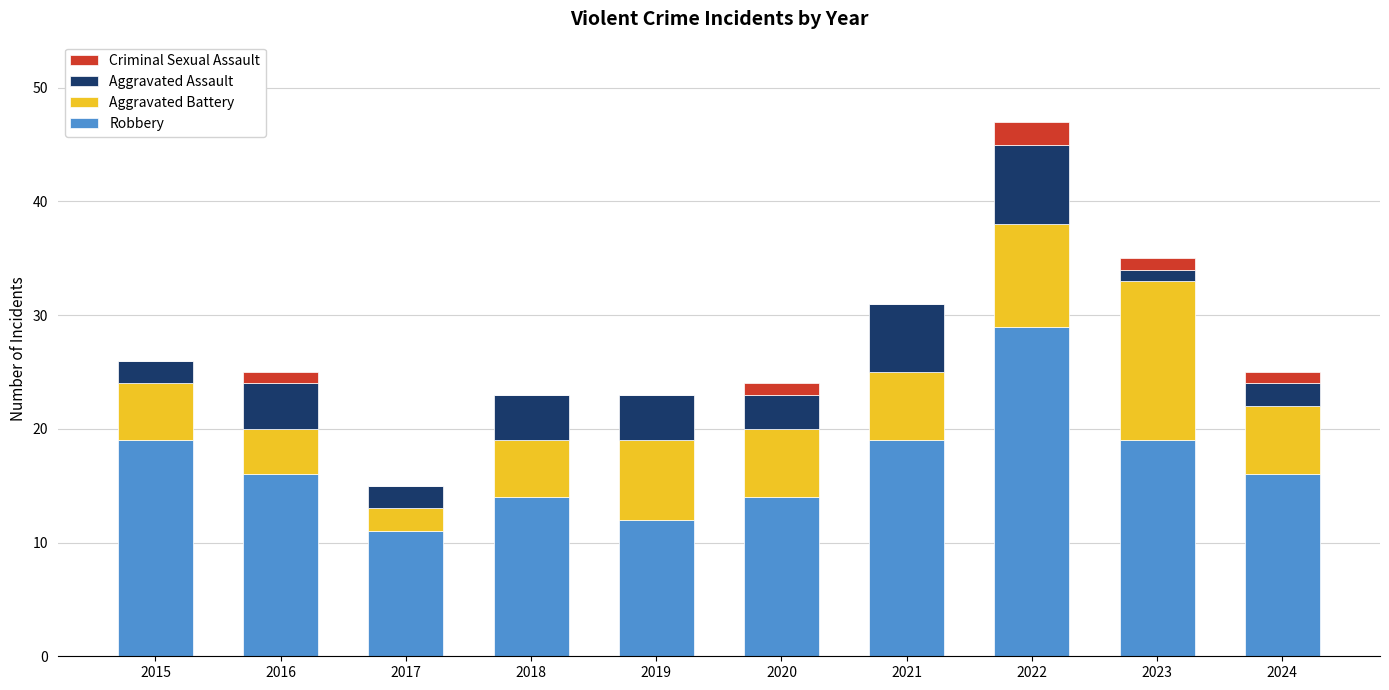

What are all the series names shown in the legend?

Criminal Sexual Assault, Aggravated Assault, Aggravated Battery, Robbery